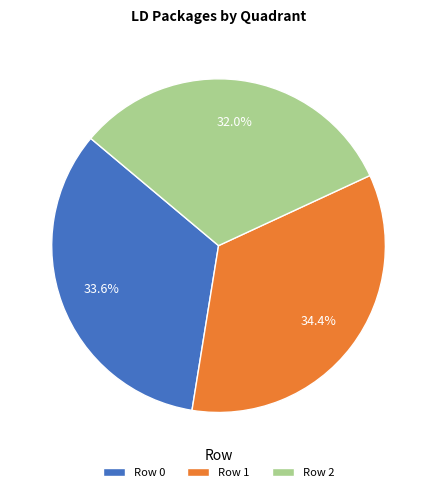

What percentage do Row 0 and Row 1 together represent?

68.0%